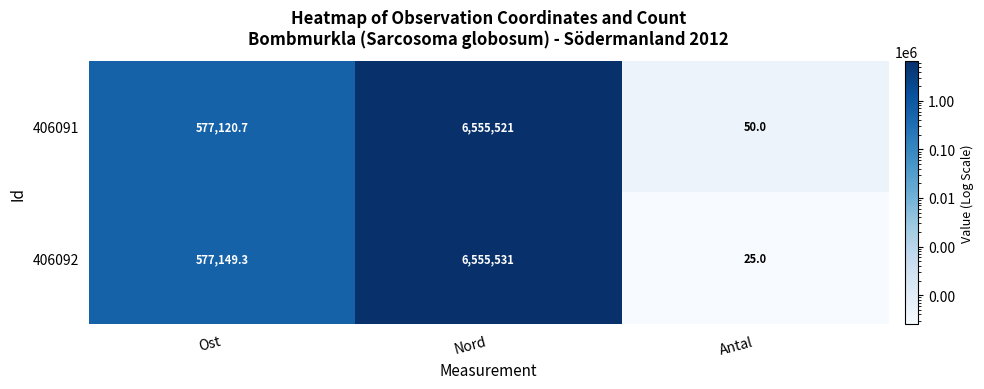

Reading right to left, list all the values displayed in this chart.

406091: Antal=50.0	Nord=6555521.0	Ost=577120.7
406092: Antal=25.0	Nord=6555531.0	Ost=577149.3